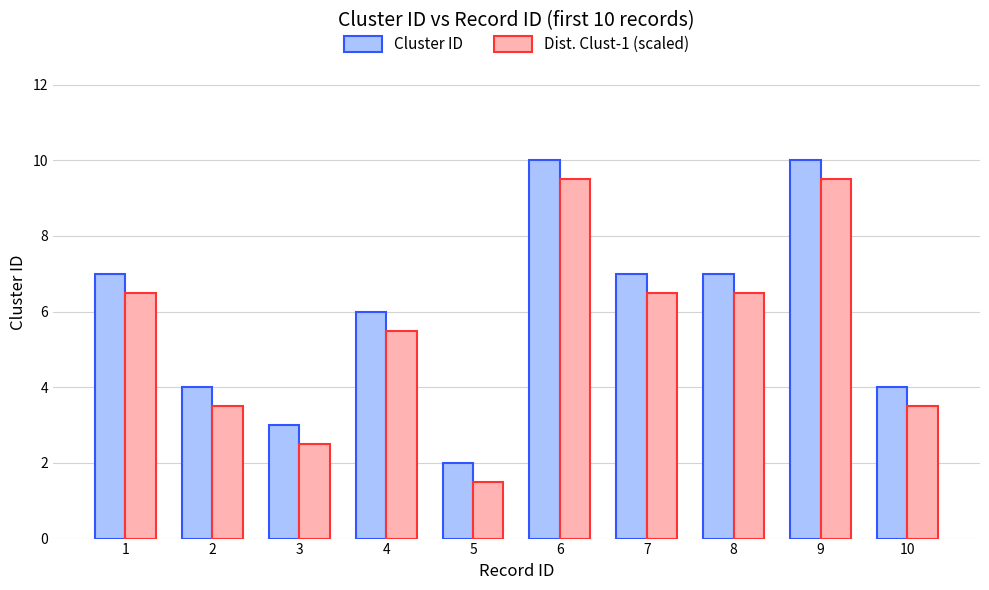

Reading right to left, transcribe all the data shown in this chart.

Cluster ID: 4.0	10.0	7.0	7.0	10.0	2.0	6.0	3.0	4.0	7.0
Dist. Clust-1 (scaled): 3.5	9.5	6.5	6.5	9.5	1.5	5.5	2.5	3.5	6.5